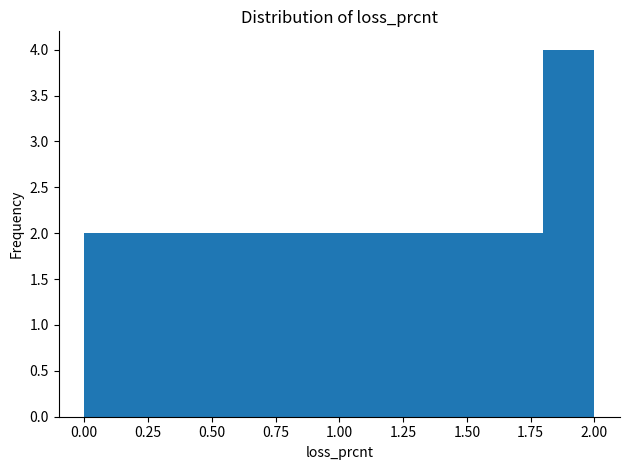

Reading left to right, transcribe this chart: for each bar, give the range it covers on the x-axis and its height. The values are not printed on the chart, so give them approximately, as read against the axis.

0.0 to 0.2: 2
0.2 to 0.4: 2
0.4 to 0.6: 2
0.6 to 0.8: 2
0.8 to 1.0: 2
1.0 to 1.2: 2
1.2 to 1.4: 2
1.4 to 1.6: 2
1.6 to 1.8: 2
1.8 to 2.0: 4